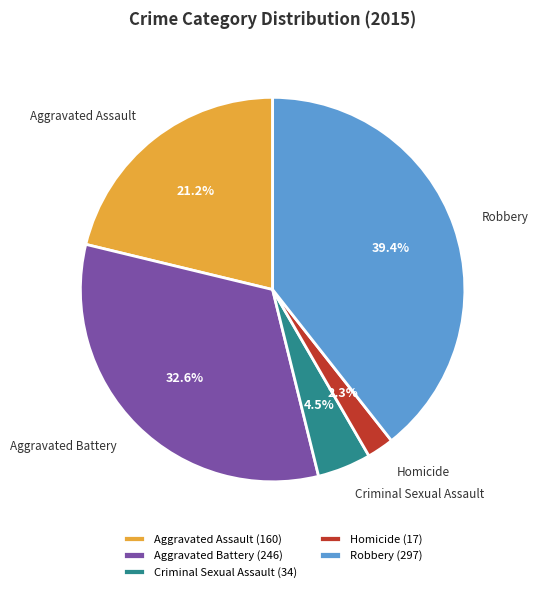

To the nearest percent, what is the average slice percentage?

20%